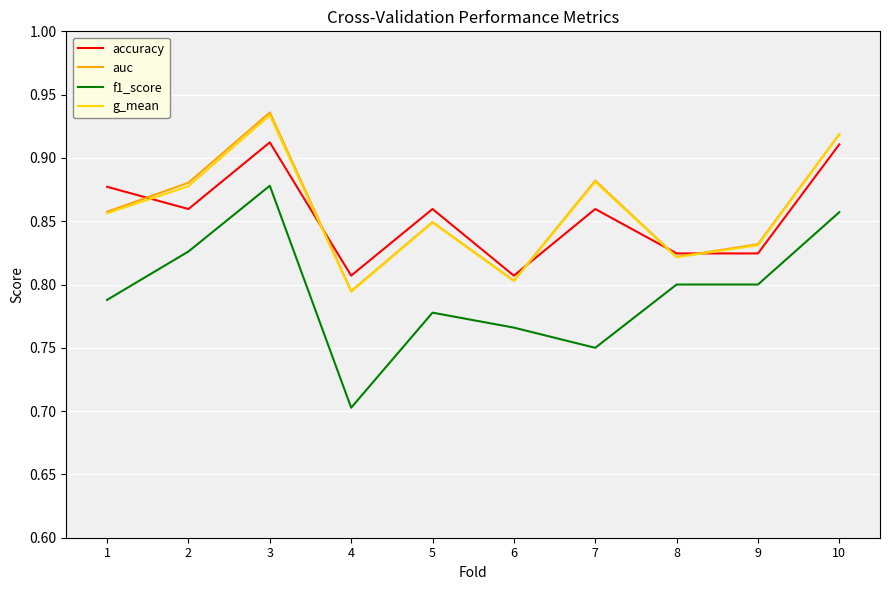

The accuracy series shows 0.8 at 6. True or false?

True